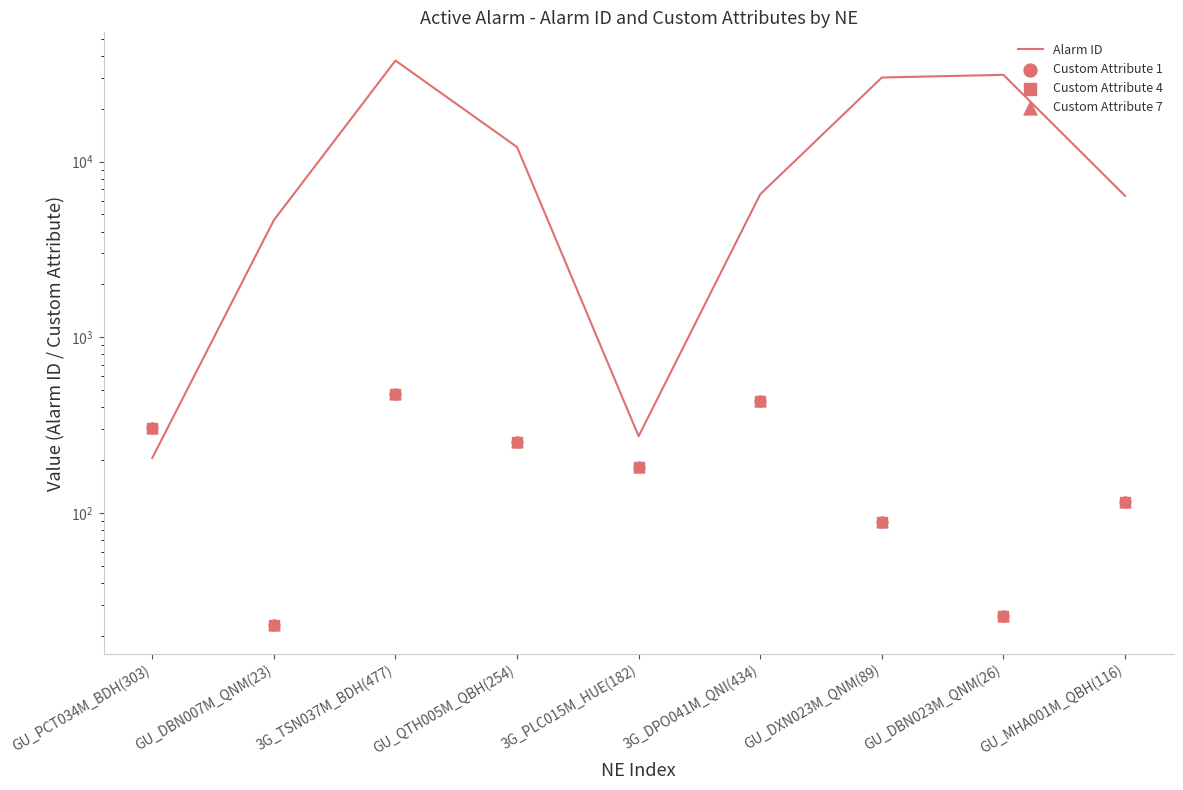

What are all the series names shown in the legend?

Alarm ID, Custom Attribute 1, Custom Attribute 4, Custom Attribute 7